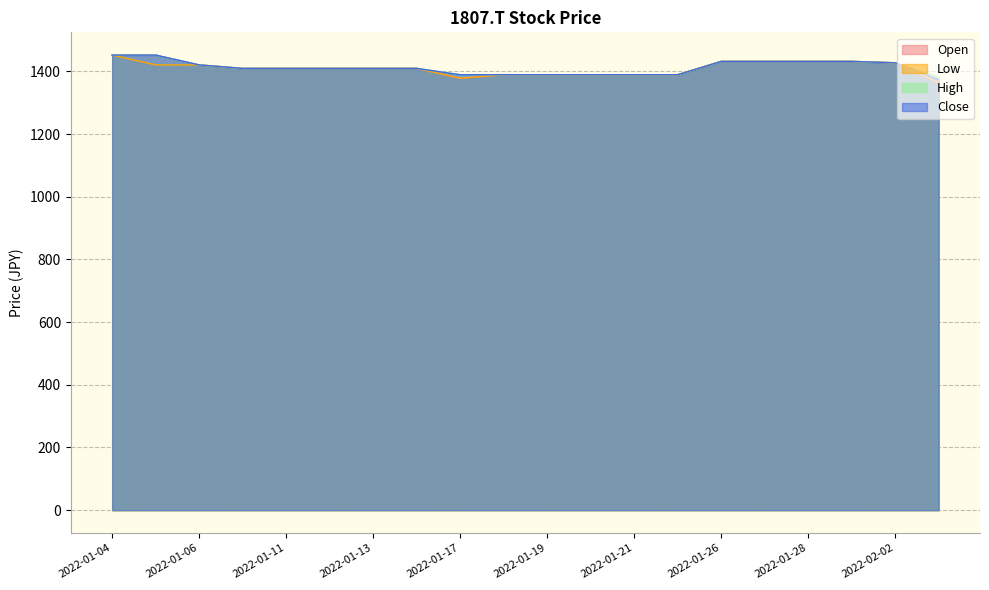

The value of High at 2022-01-27 is 2339.5. True or false?

False